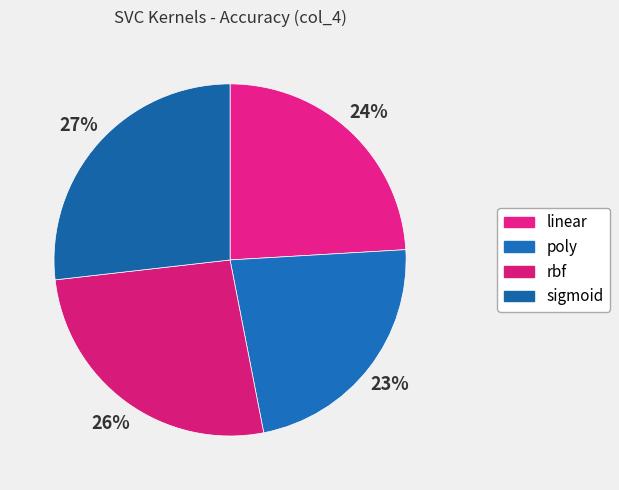

Is there any slice that represents more than half of the pie?

No